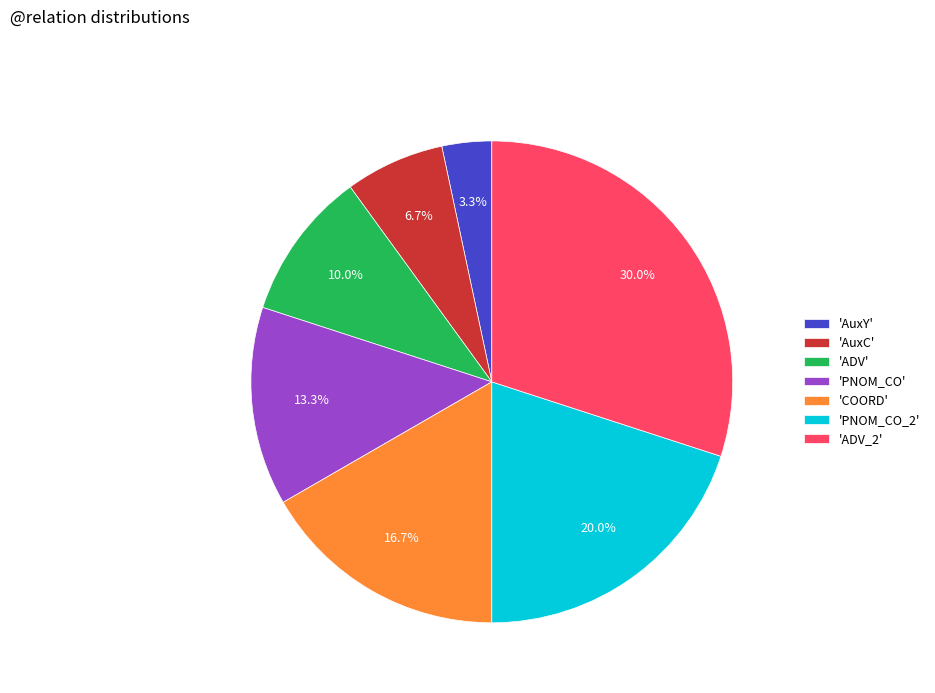

What portion of the pie excludes 'ADV'?

90.0%